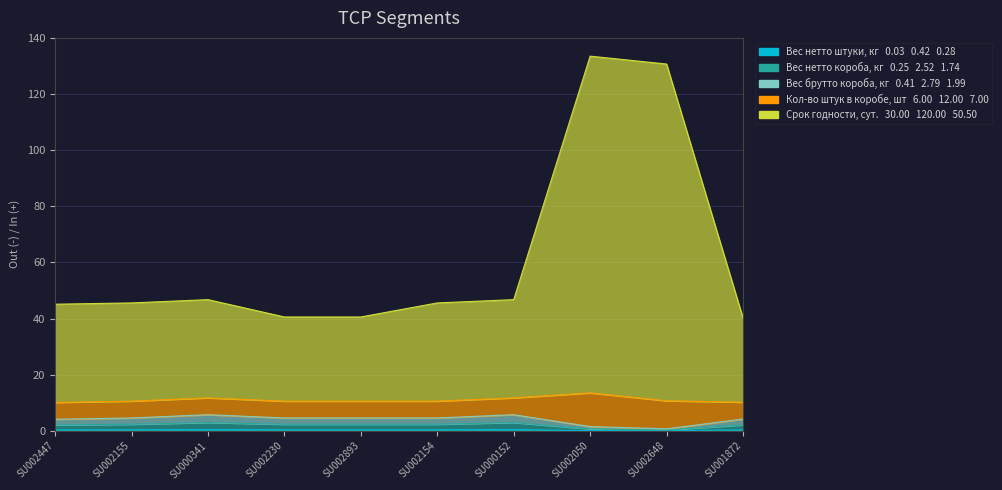

What is the label of the 8th point from the right?

SU000341